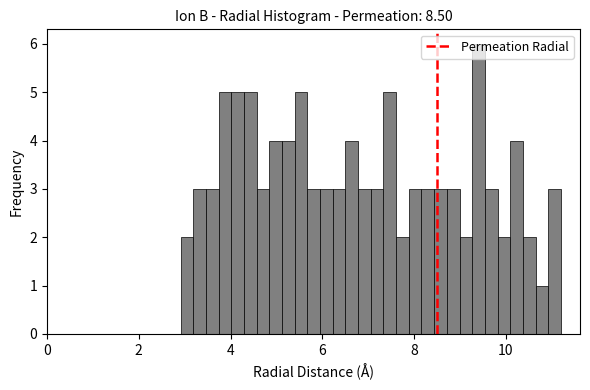

Around what value on the x-axis is the tallest bar? Give the approximate position of its centre, as read against the axis.

9.4